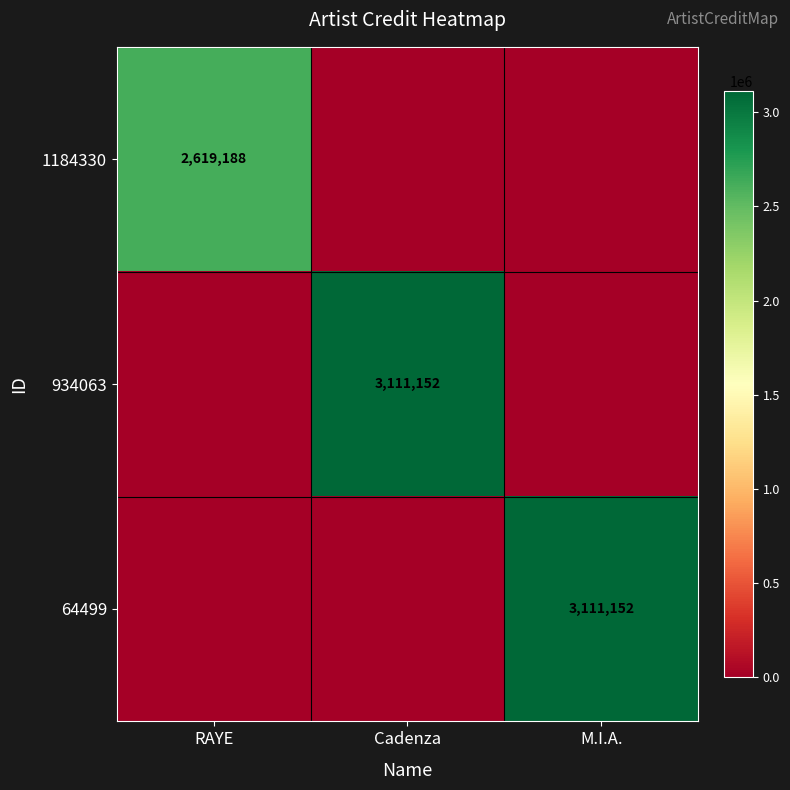

True or false: 1184330 has a value of 857424 at RAYE.

False